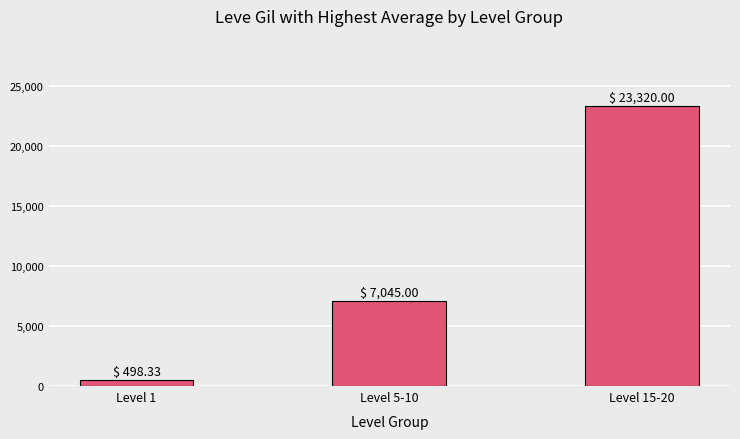

Rank the categories by value from highest to lowest.

Level 15-20, Level 5-10, Level 1